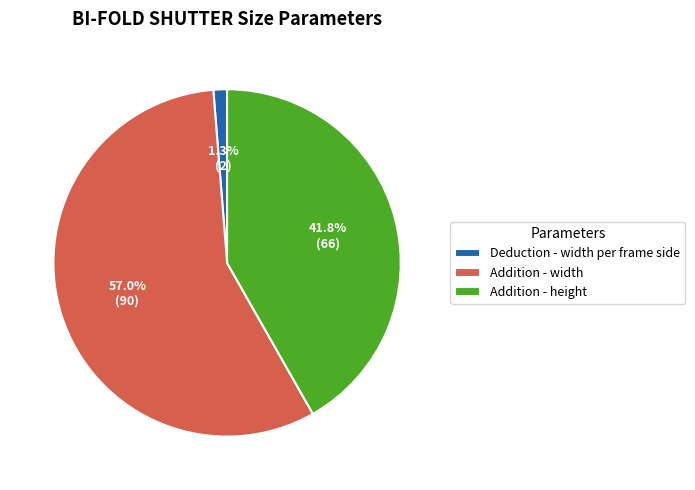

Which slice is the largest?

Addition - width